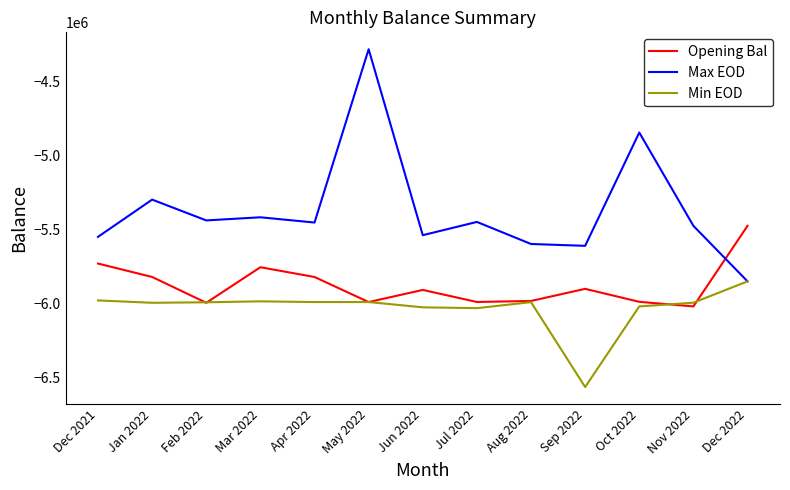

In Opening Bal, how many points are higher than both neighbors (excluding endpoints)?

3